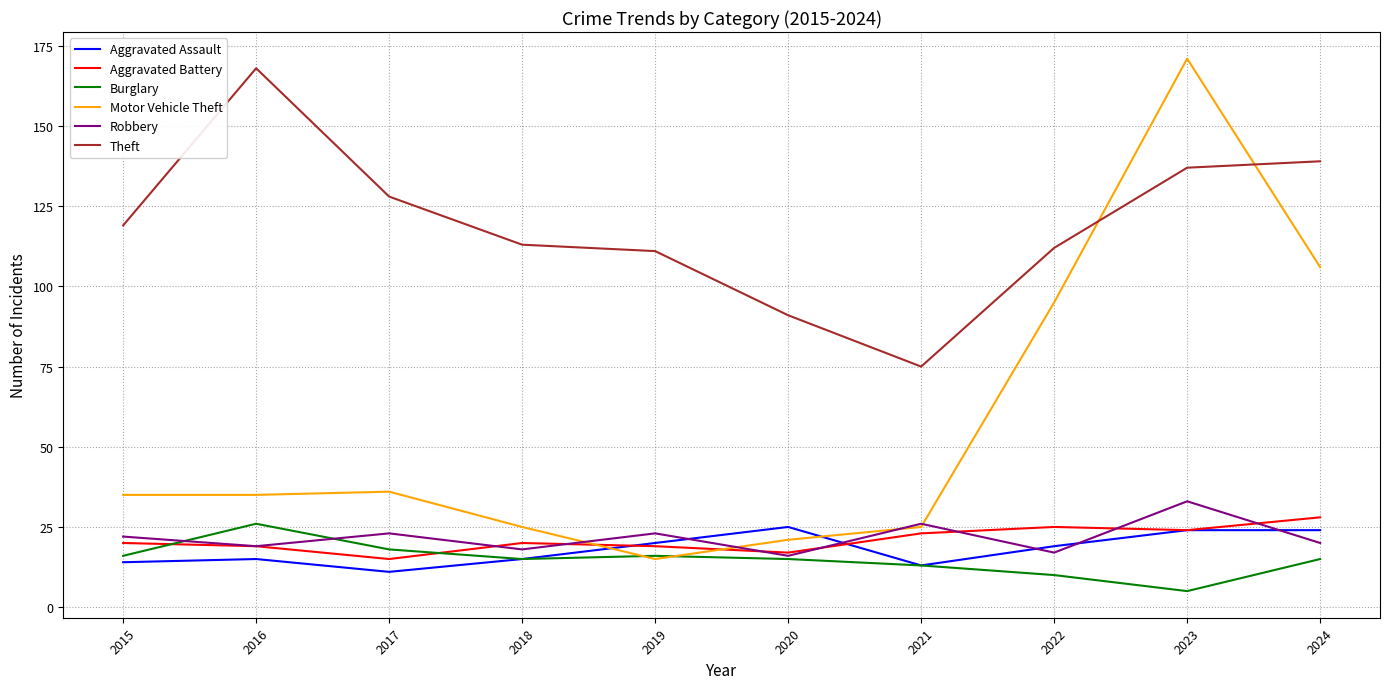

What is the sum of the Aggravated Battery values at 2022 and 2017?

40